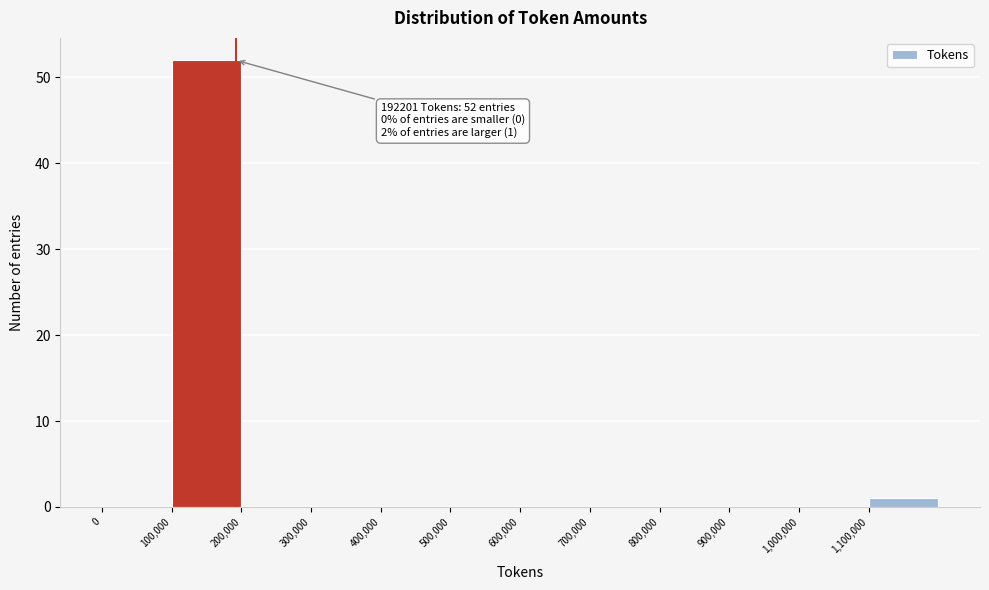

Over which range of the x-axis is the bar tallest?

100000 to 200000